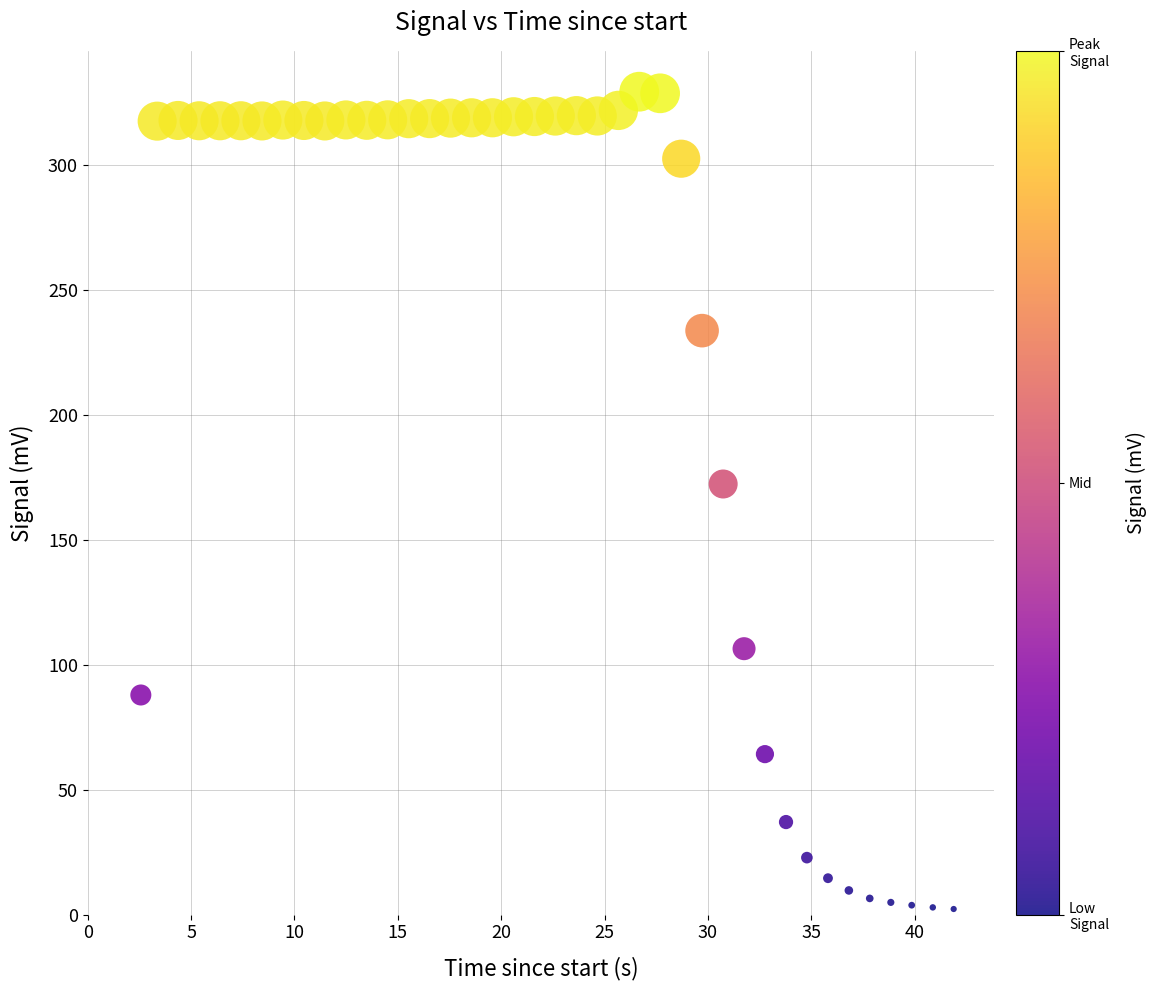

What Y value in the scatter plot is closest to 165?

172.3